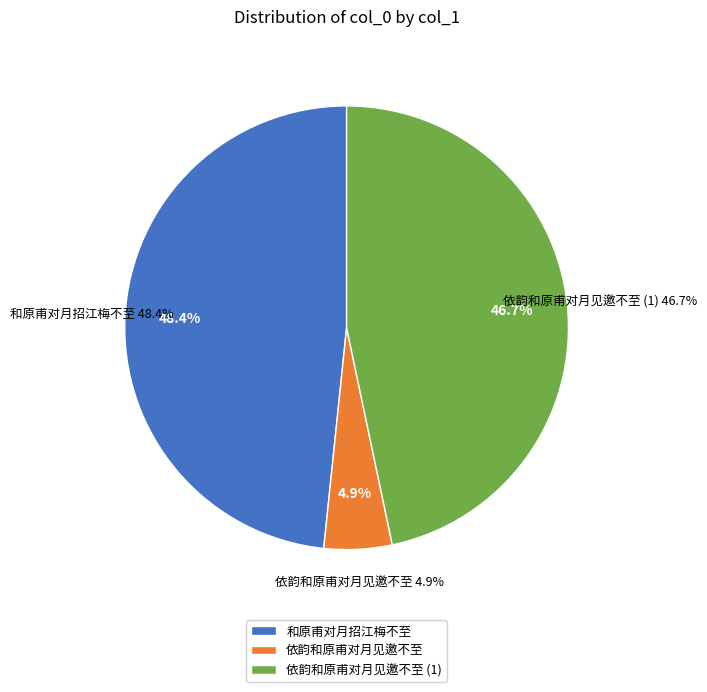

To the nearest percent, what percentage of the pie is 和原甫对月招江梅不至?

48%